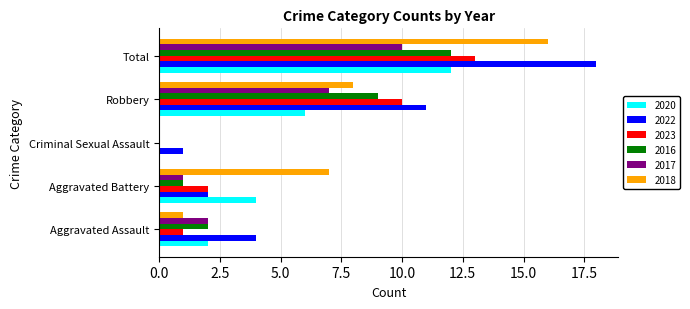

Which series has the largest total across all categories?

2022